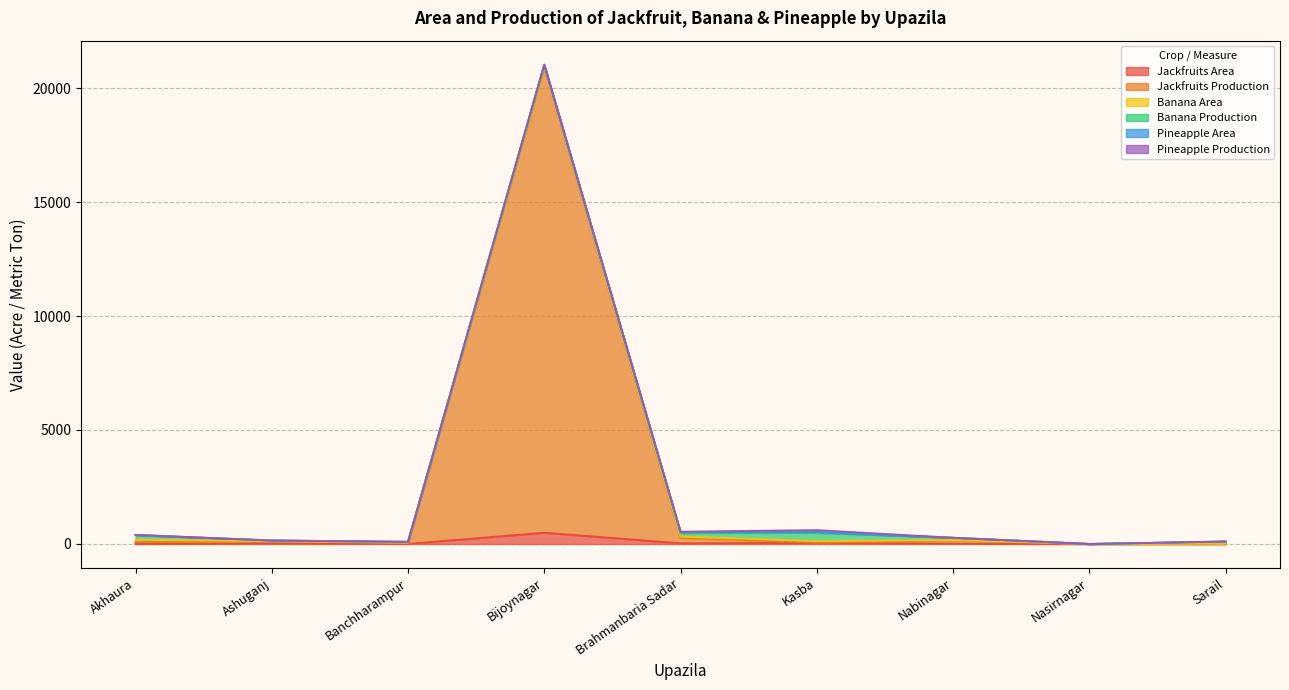

The Pineapple Area series shows 3.3 at Akhaura. True or false?

False